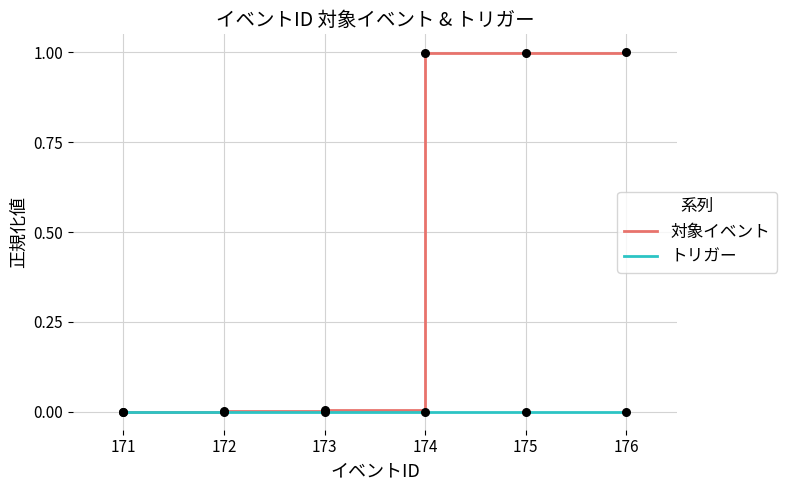

Which series changed the most between 171 and 176?

対象イベント